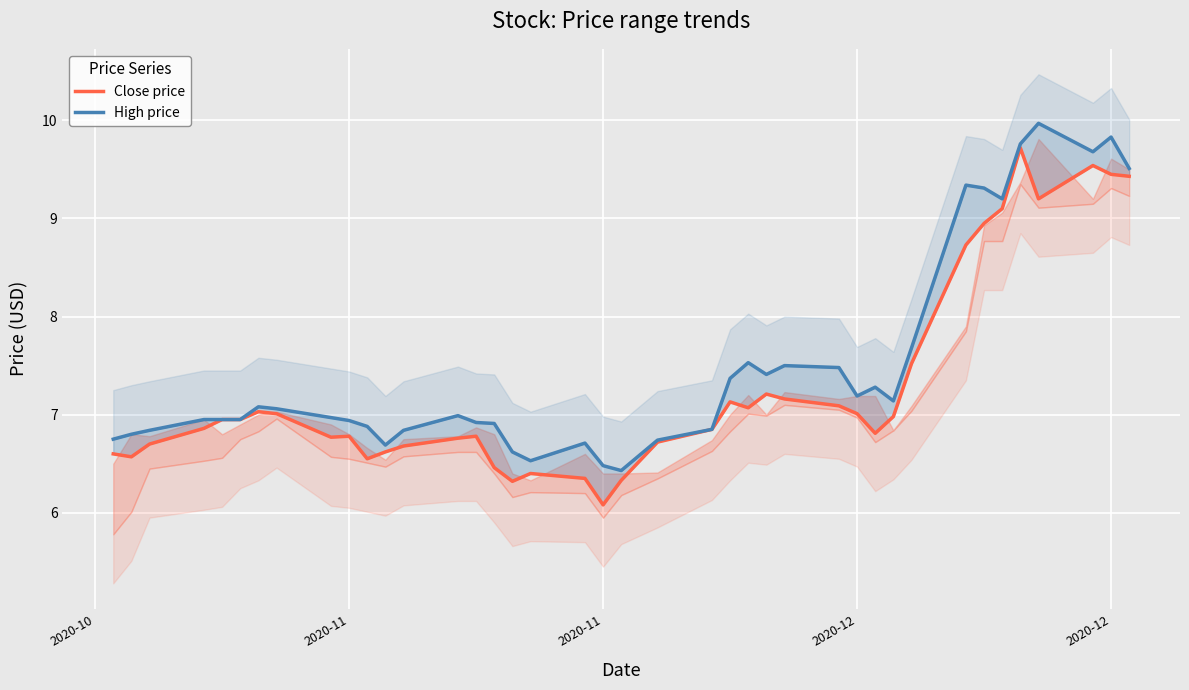

What is the difference between the maximum and minimum values in the Close price series?

3.6